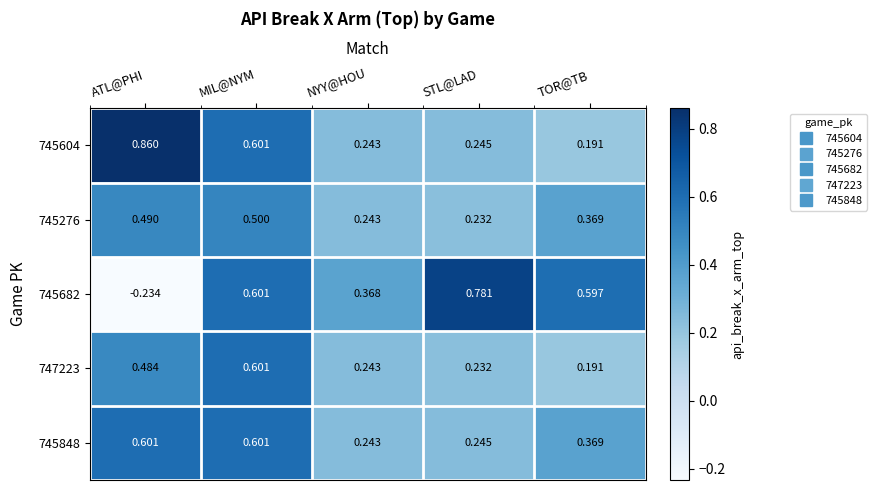

At which label is 745604 closest to 0?

TOR@TB